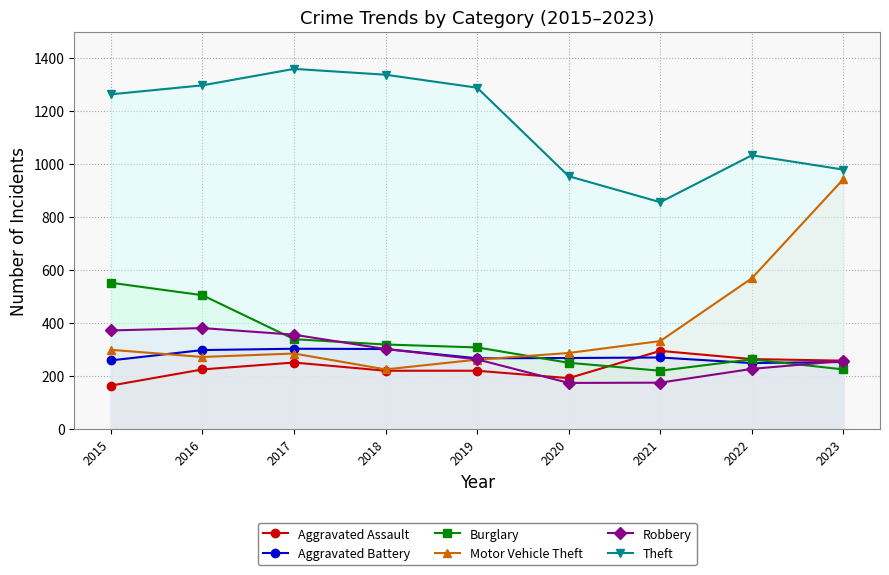

What is the spread (max minus min) of values at 2018?

1117